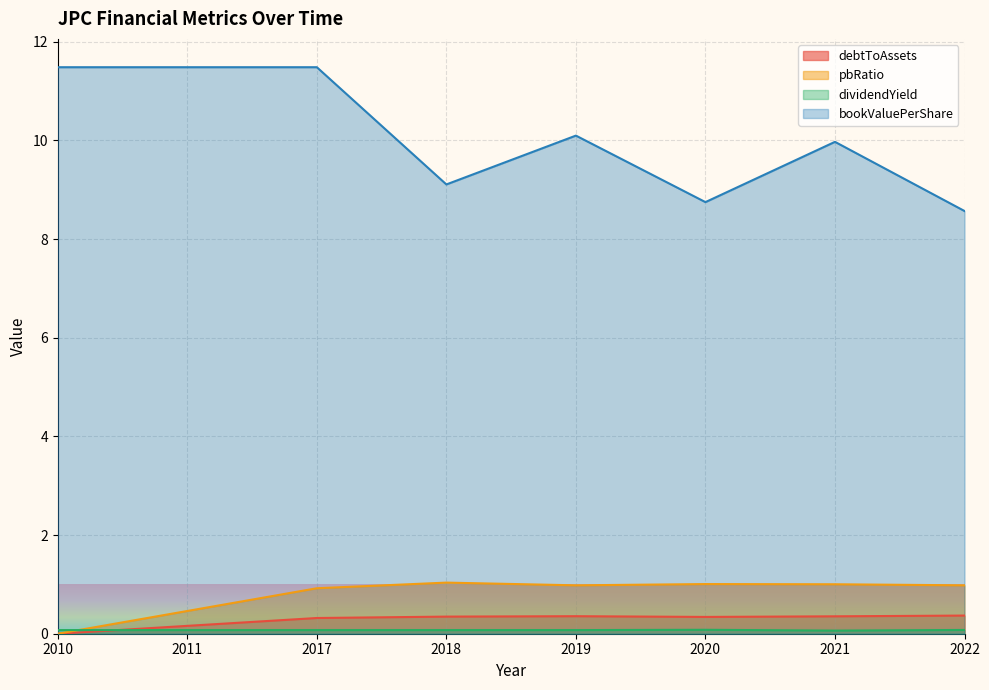

At which category does the chart reach its minimum across all series?

2010